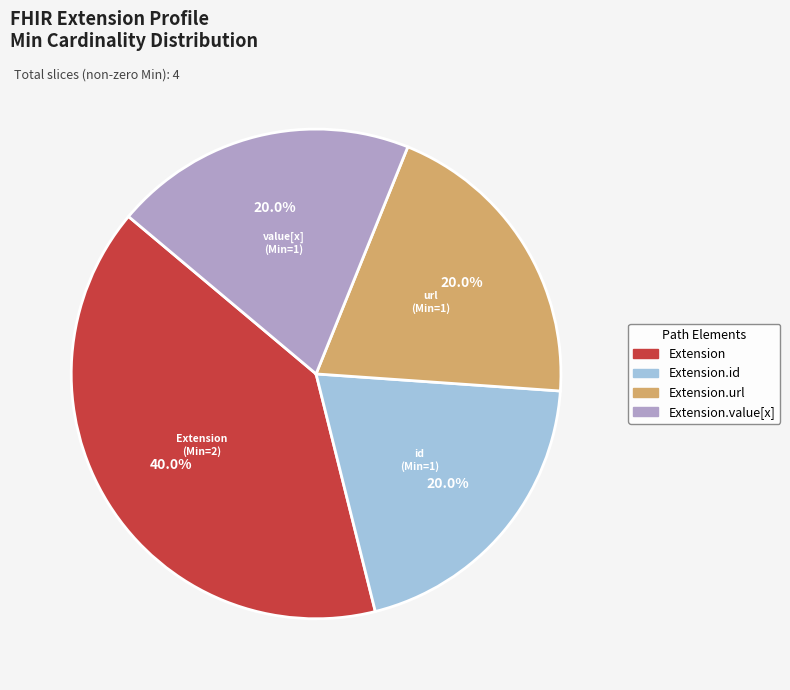

Is there a majority slice in this chart?

No